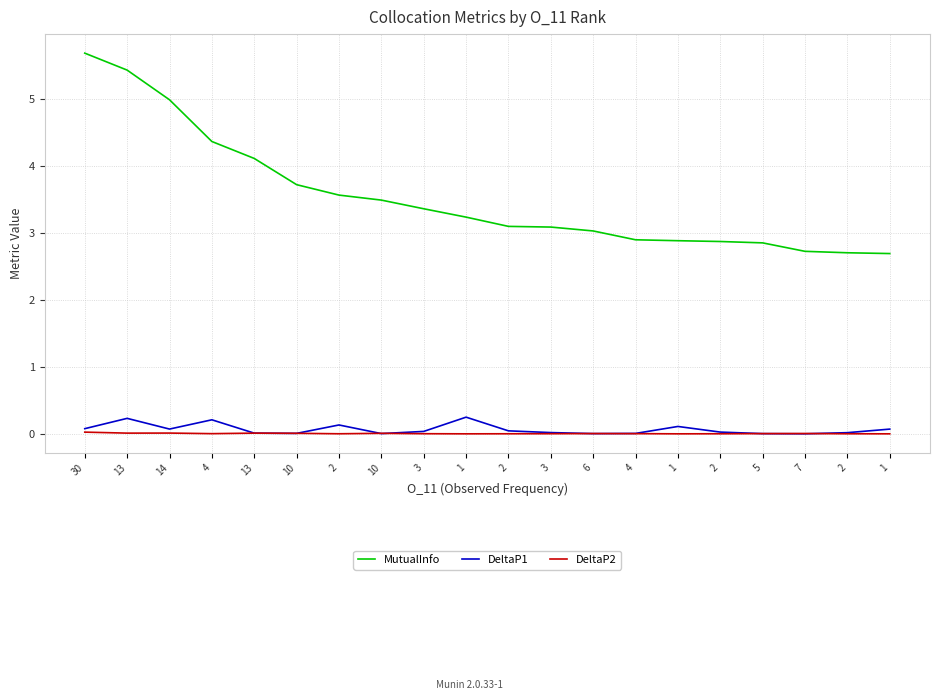

True or false: DeltaP1 and MutualInfo intersect in this chart.

False